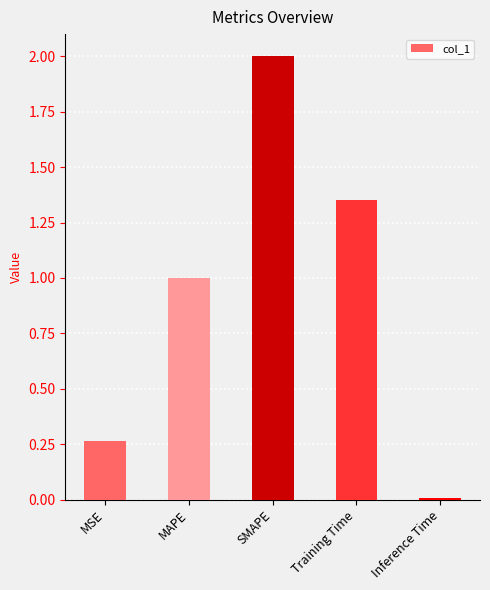

At which label is the value closest to 1?

MAPE